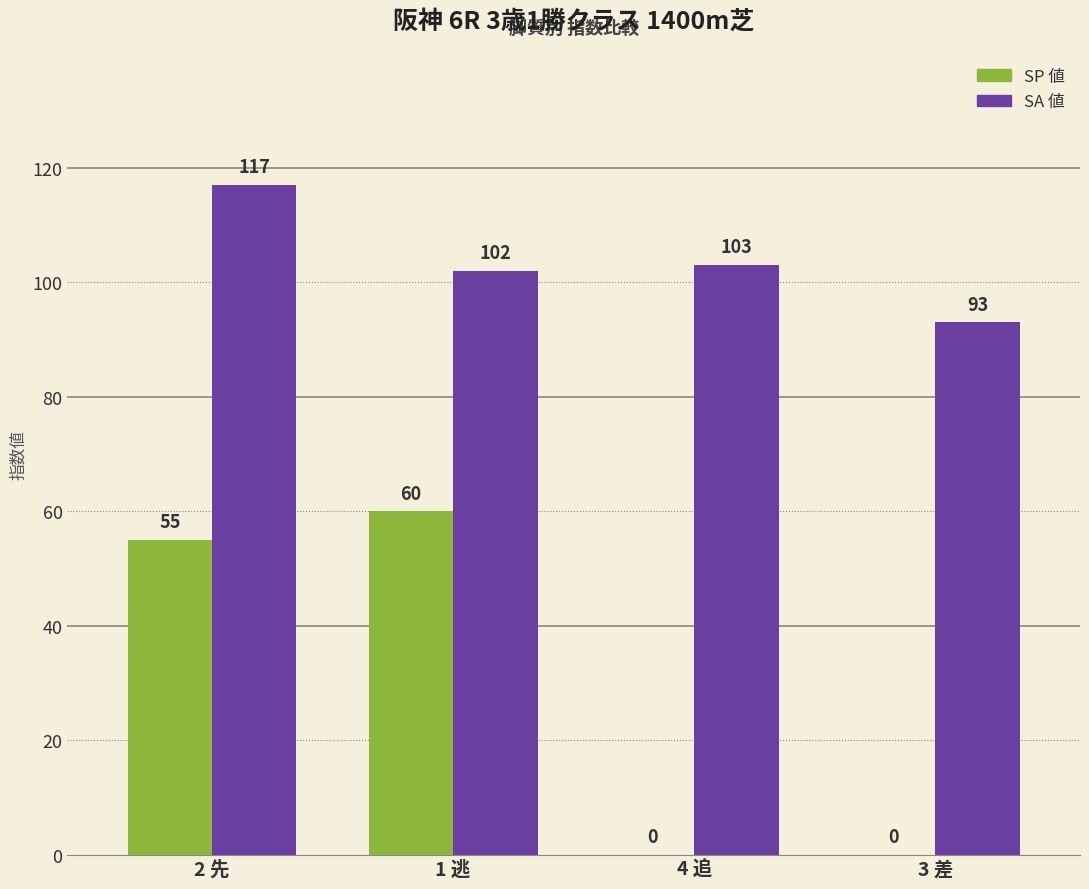

Is the value of SP 値 at 3 差 greater than the value of SA 値 at 3 差?

No